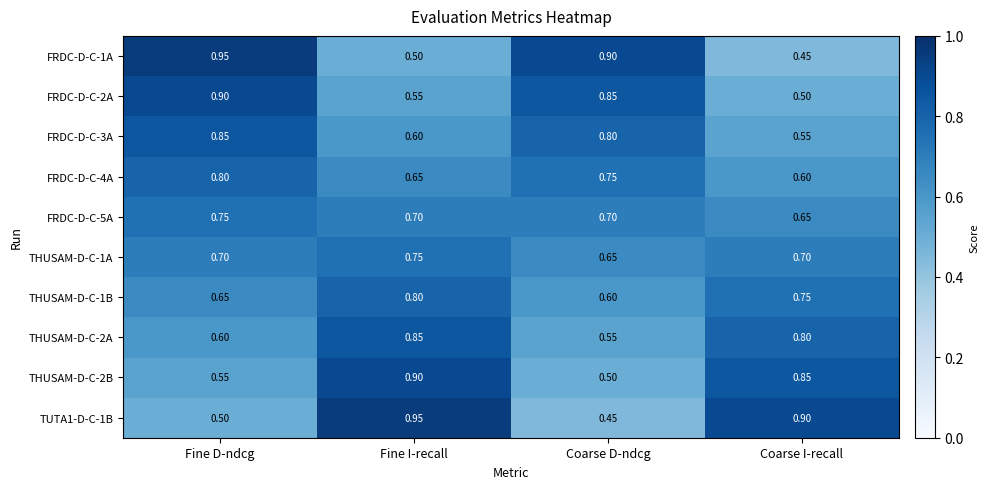

Rank the categories by FRDC-D-C-4A value from lowest to highest.

Coarse I-recall, Fine I-recall, Coarse D-ndcg, Fine D-ndcg